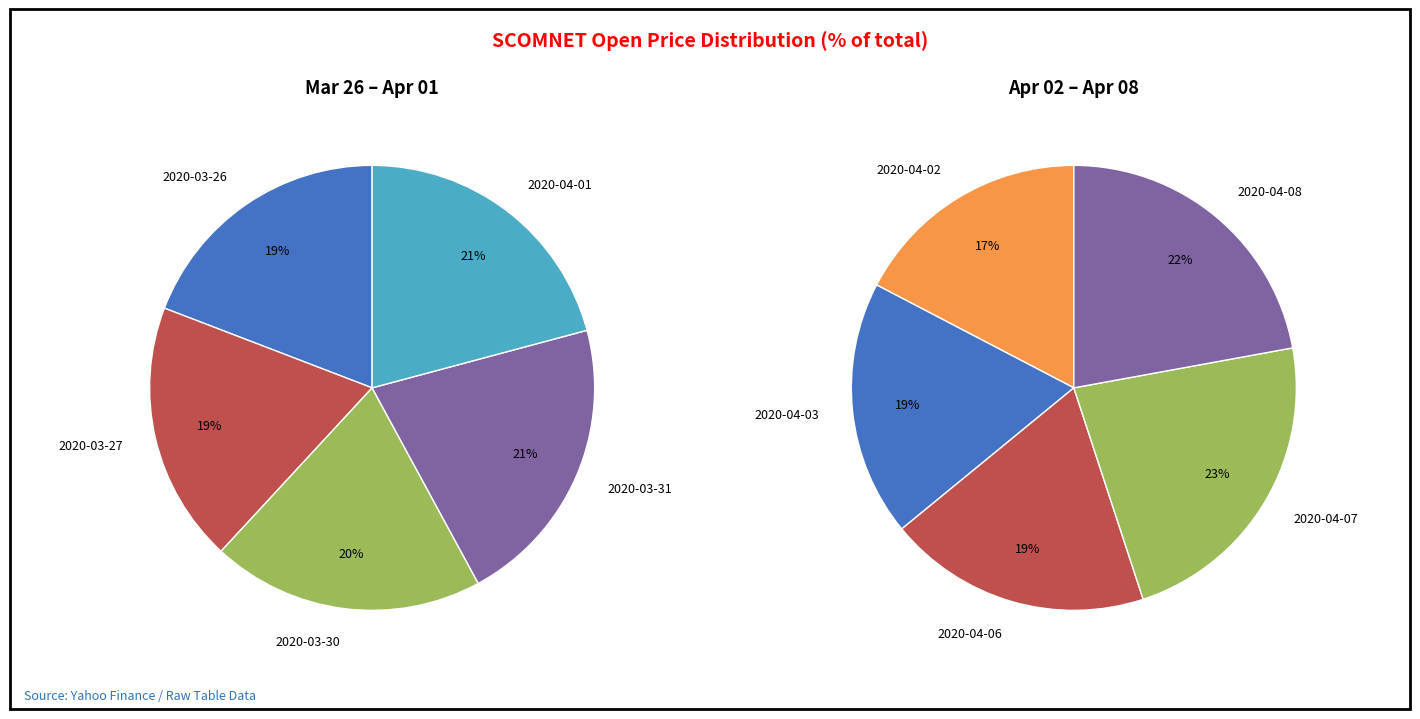

Does 2020-04-08 represent more than half of the total?

No